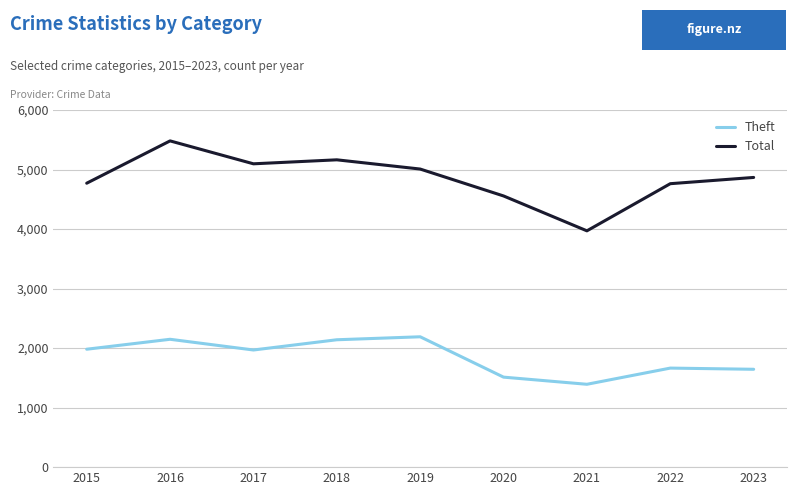

Is it true that Total equals 5008 at 2019?

True